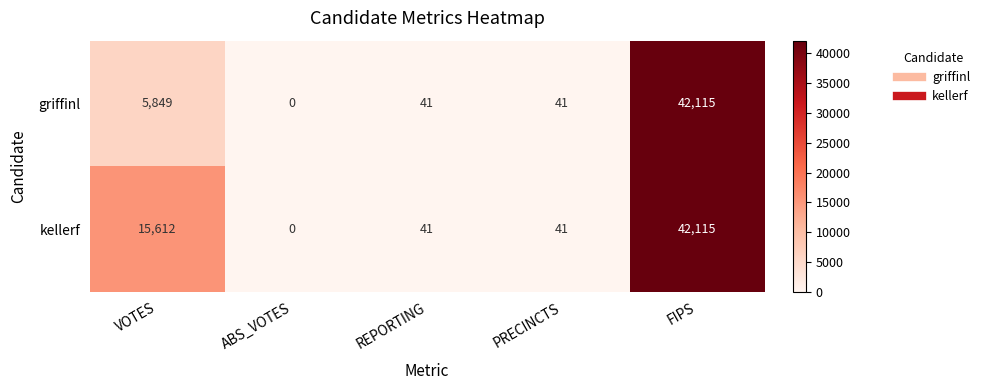

List the series in order of their overall mean, highest first.

kellerf, griffinl